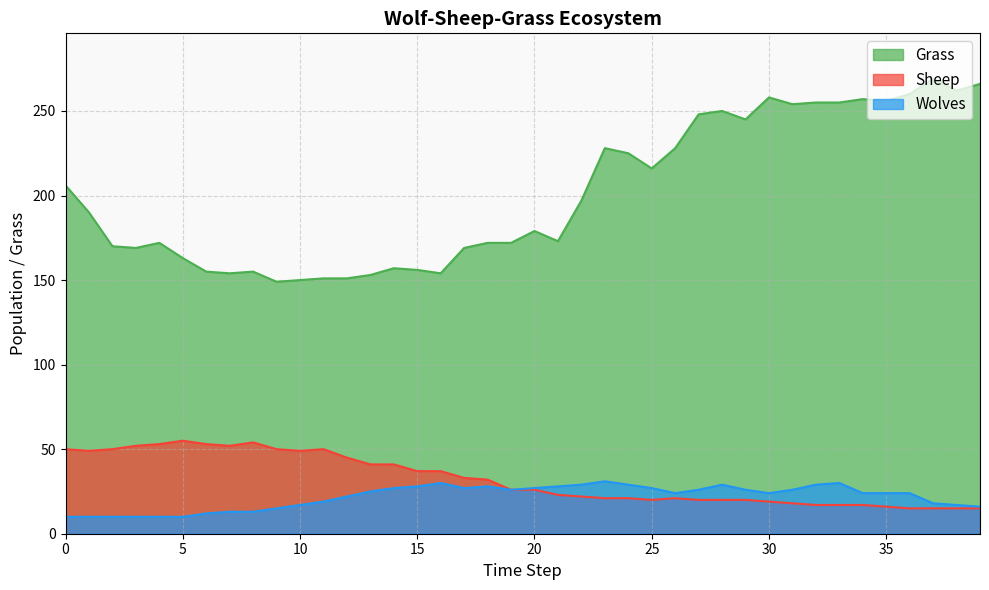

What is the spread (max minus min) of values at 31?

236